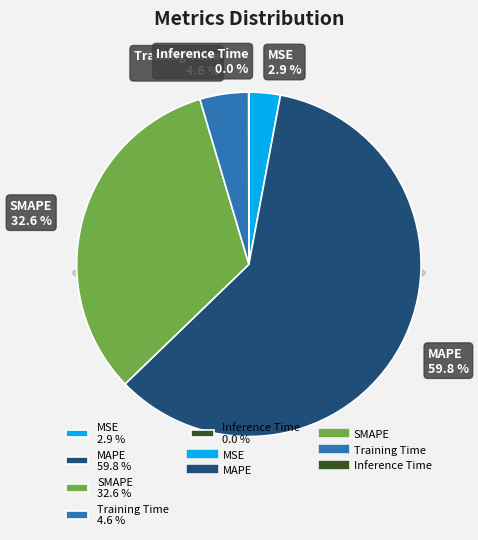

Rank the categories by value from highest to lowest.

MAPE, SMAPE, Training Time, MSE, Inference Time